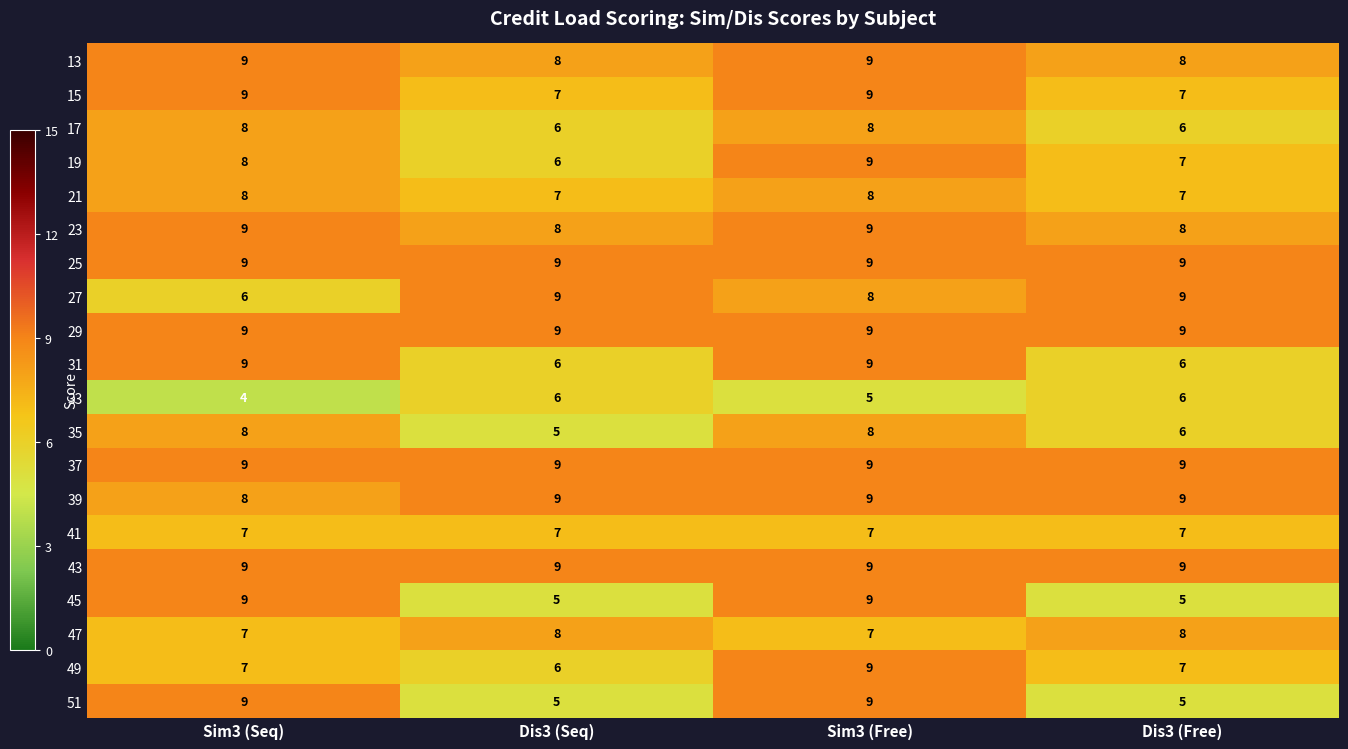

What is the sum of all 25 values?

36